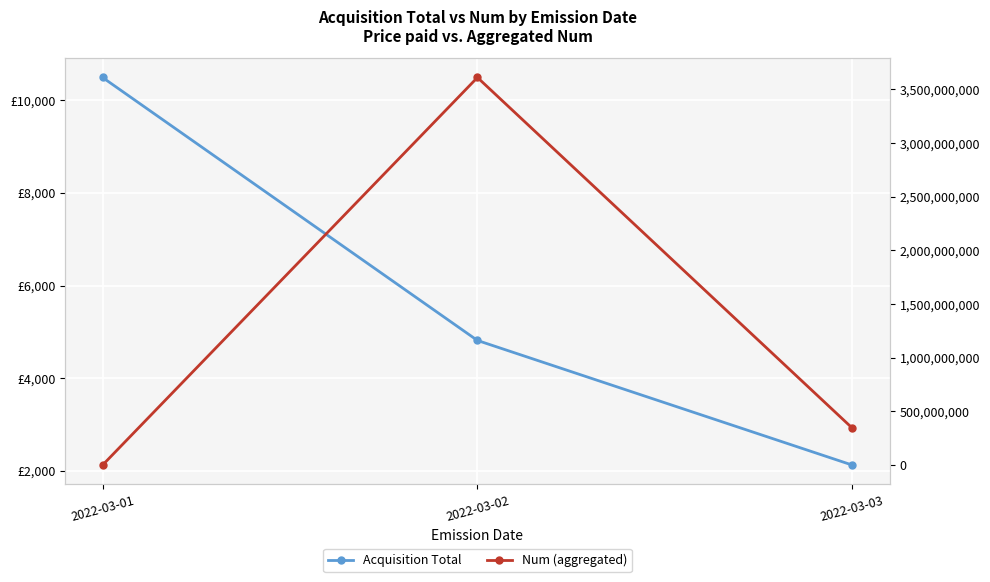

What is the maximum value for Num (aggregated)?

3611276368